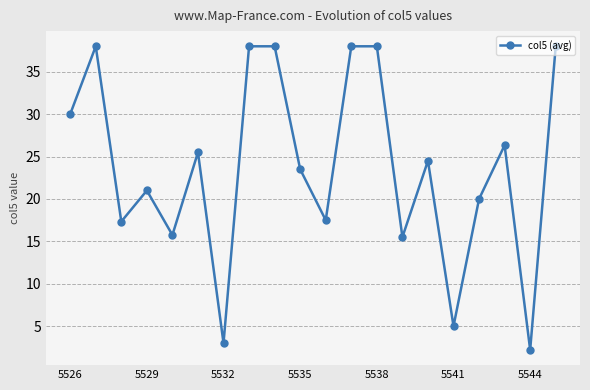

What is the maximum value shown in the chart?

38.0